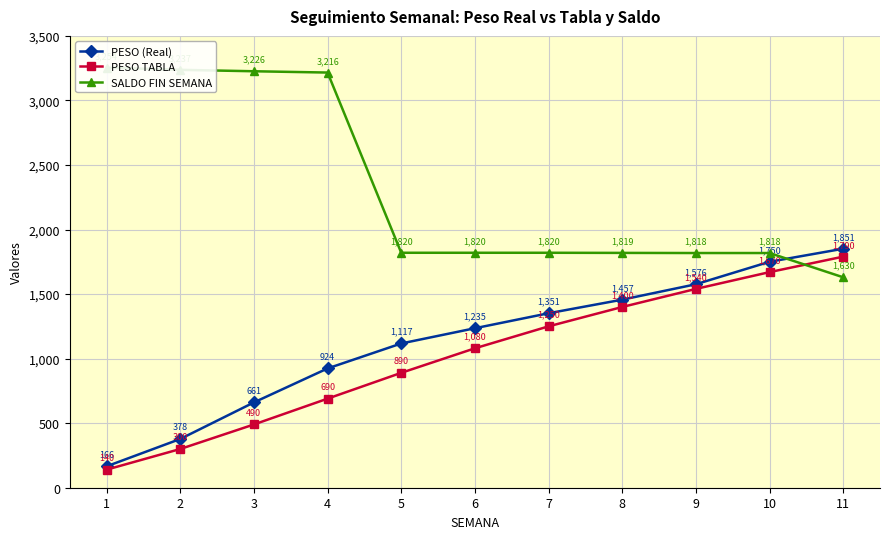

True or false: PESO TABLA and SALDO FIN SEMANA cross at least once.

True